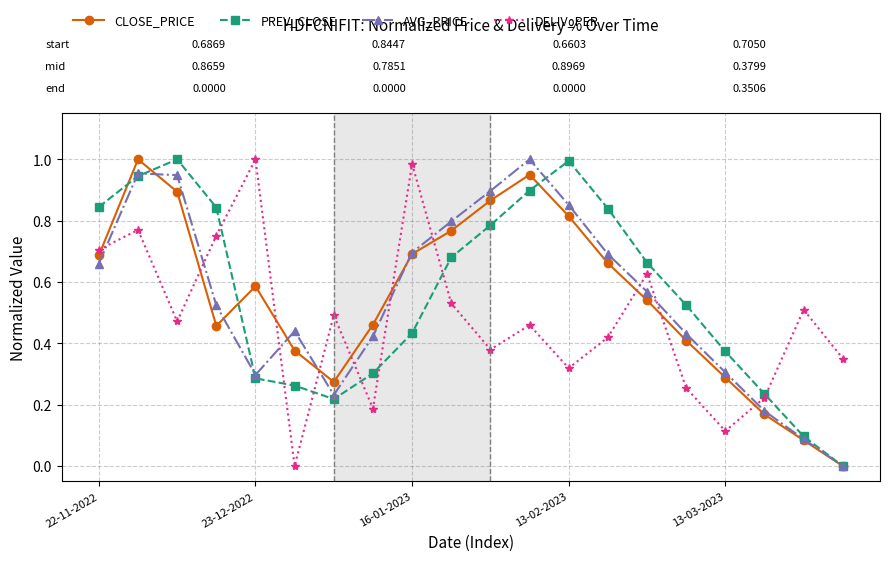

True or false: DELIV_PER has more than 1 points higher than both neighbors.

True